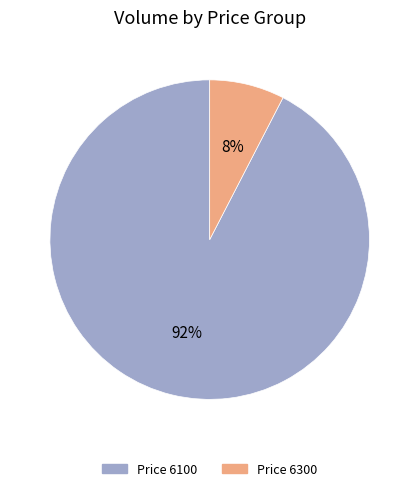

Is there a majority slice in this chart?

Yes